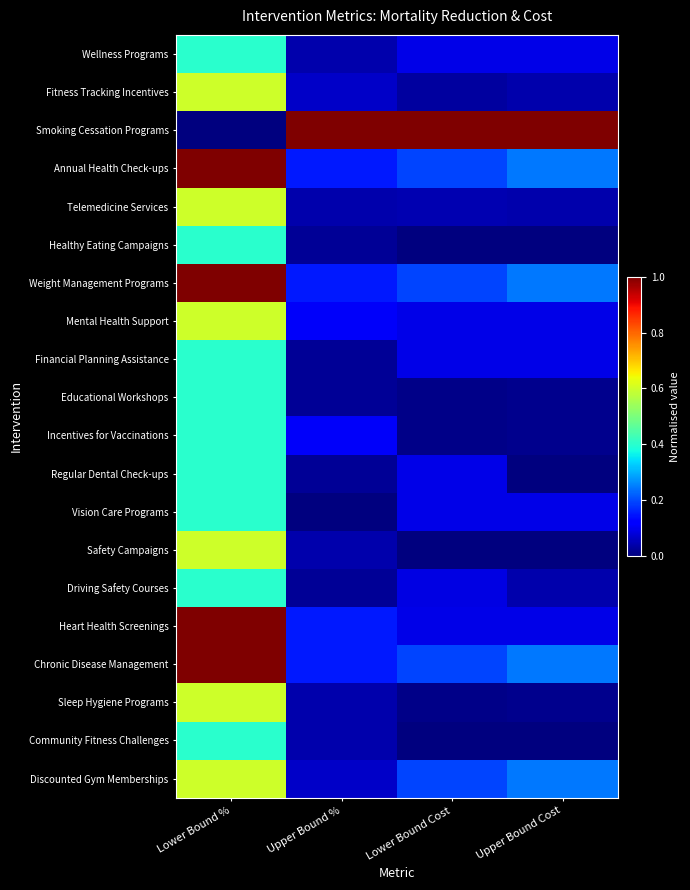

At how many categories does at least one series exceed 0?

4